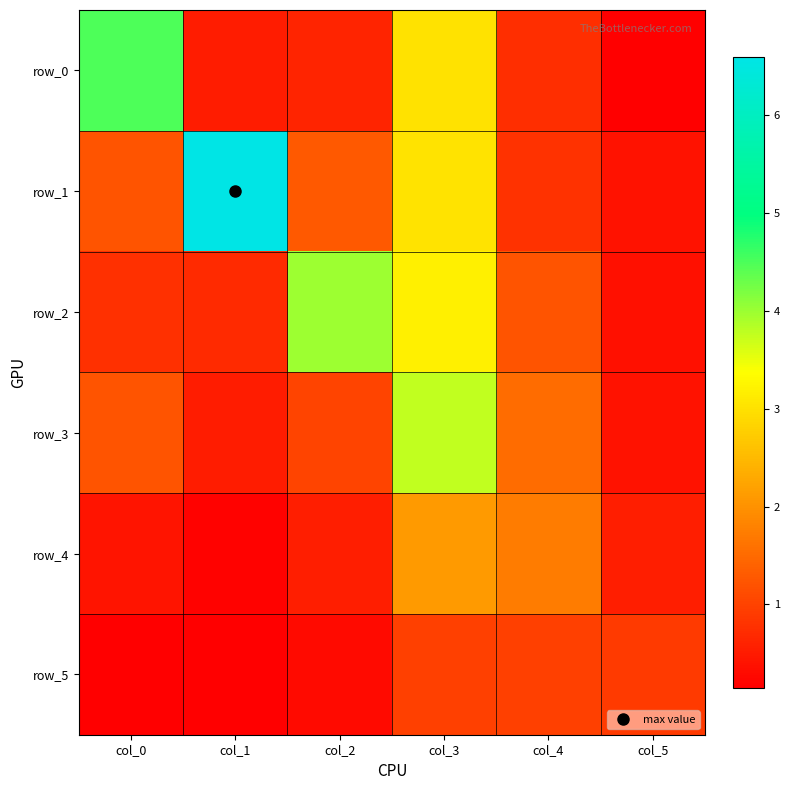

The row_0 series shows 0.8 at col_4. True or false?

True